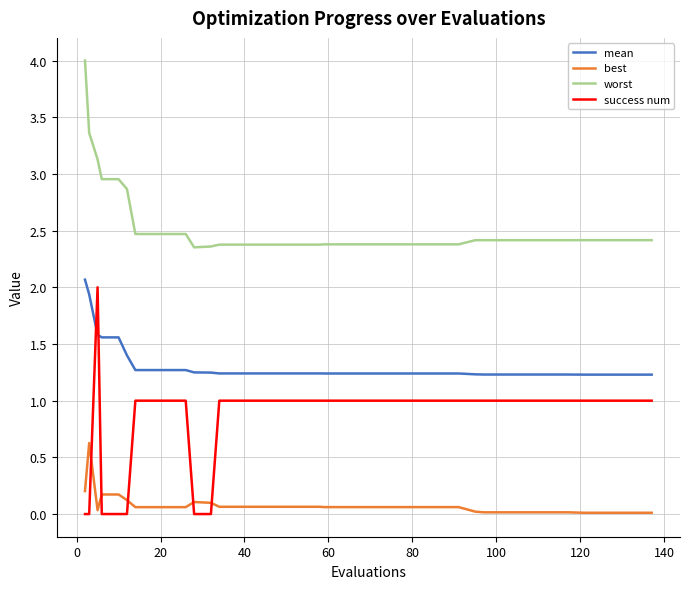

Rank the series by their average value, from highest to lowest.

worst, mean, success num, best